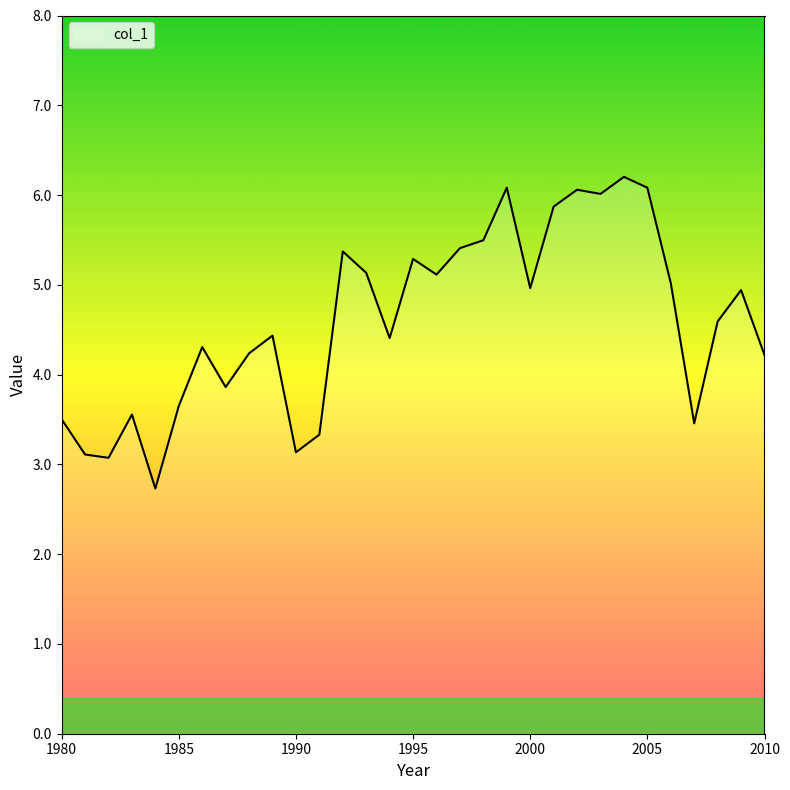

What is the difference between the second highest and second lowest values?

3.0